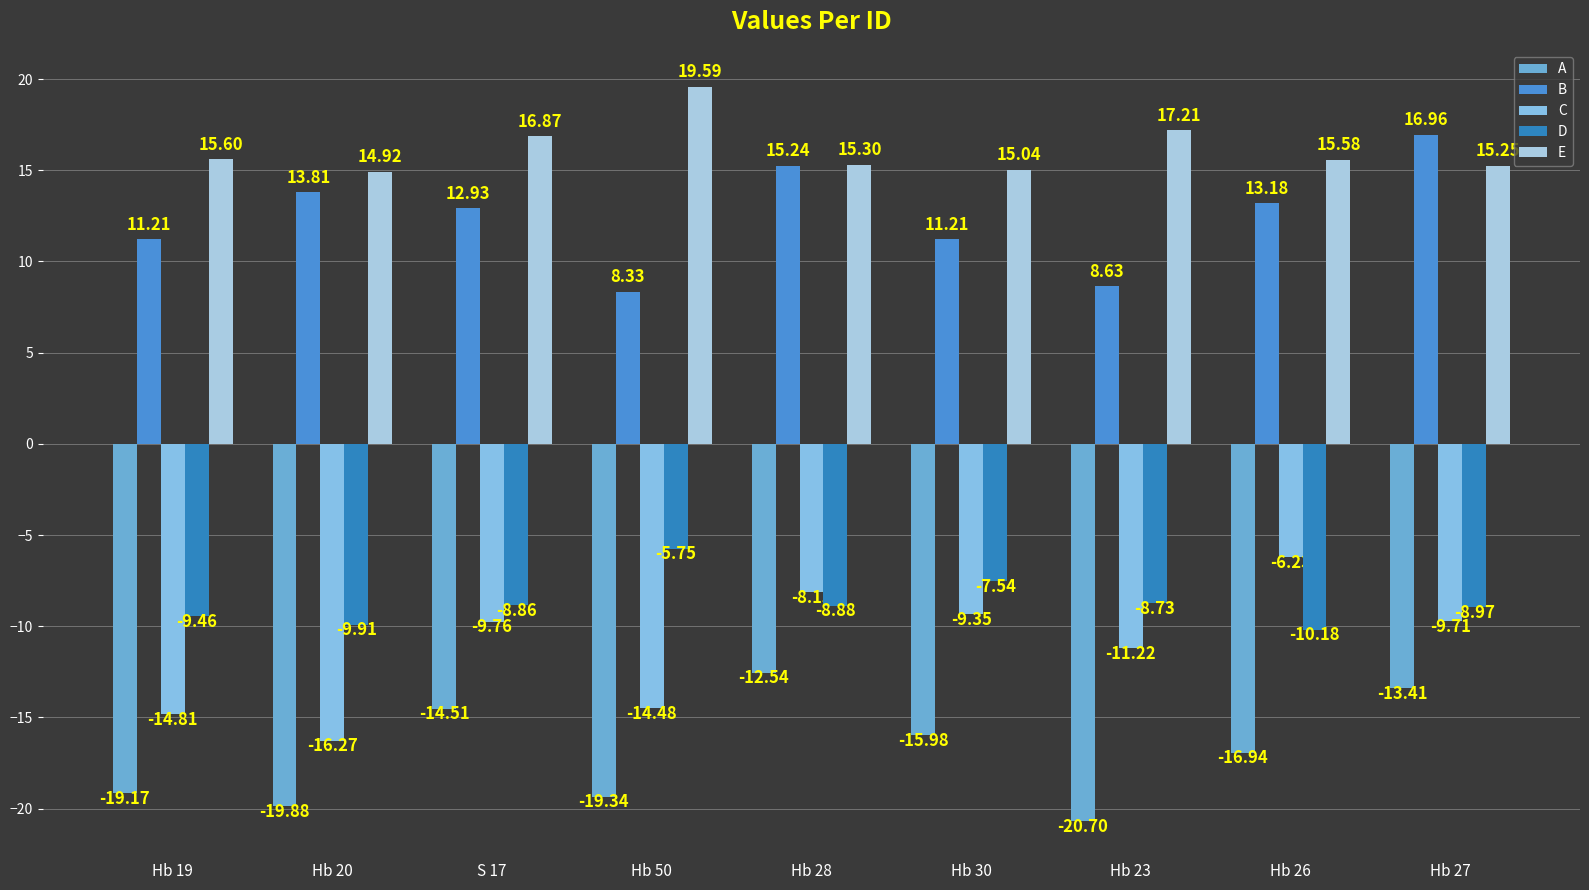

Is the value of D at Hb 26 greater than the value of B at Hb 26?

No